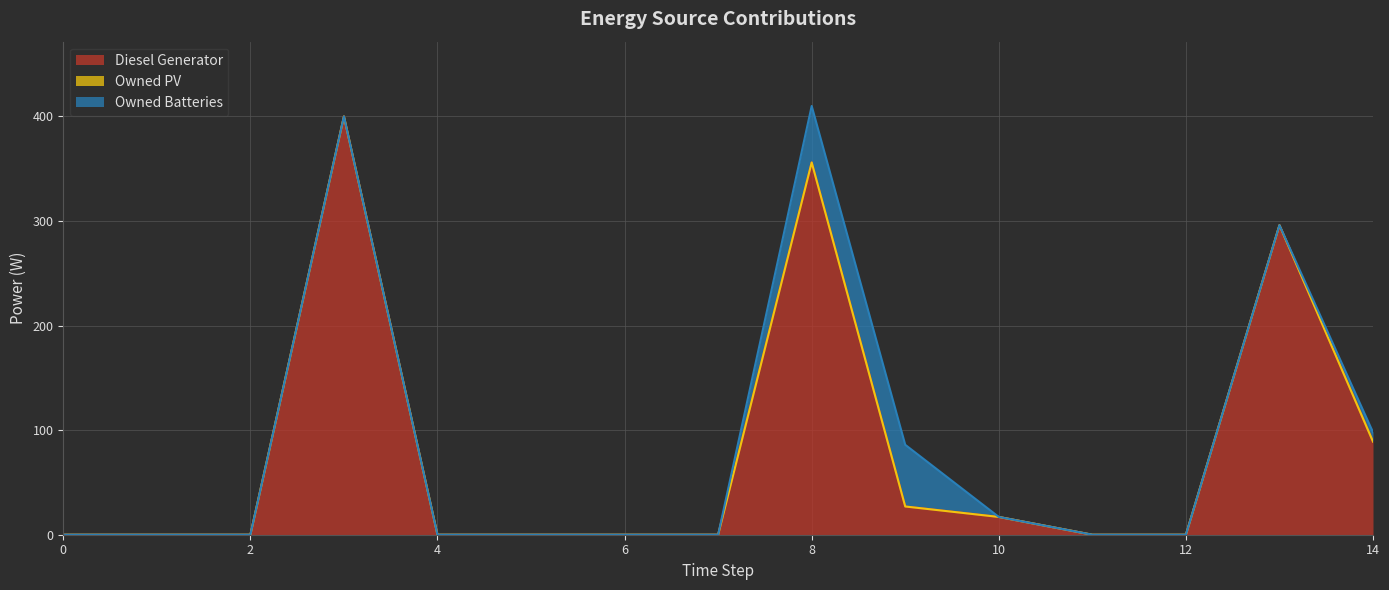

What is the maximum value for Diesel Generator?

400